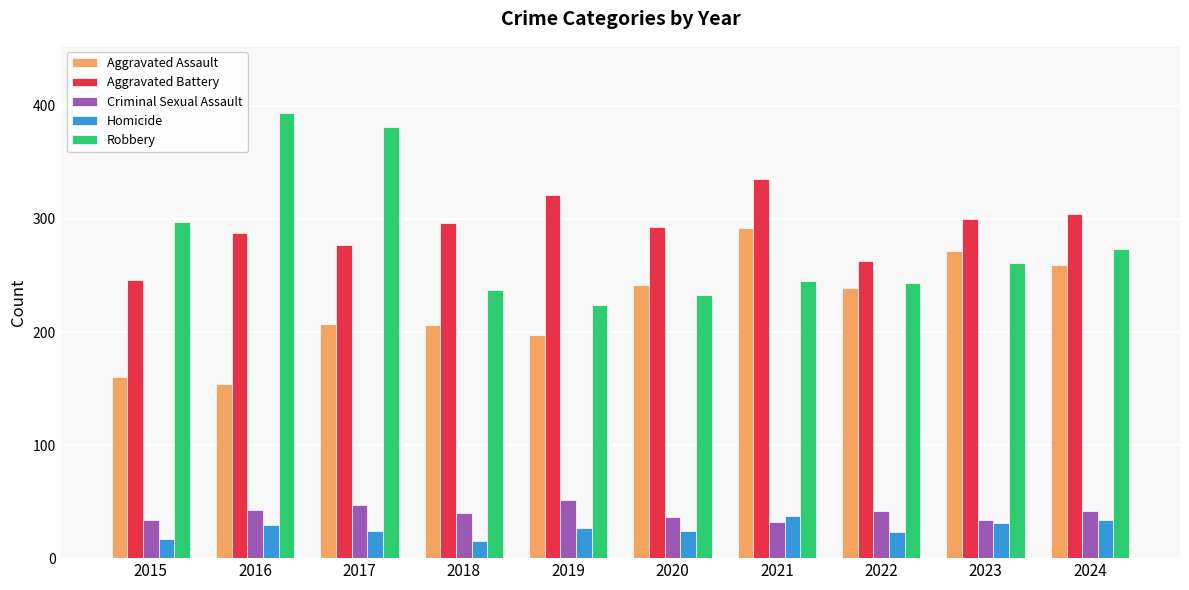

How many bars are there in each group?

5